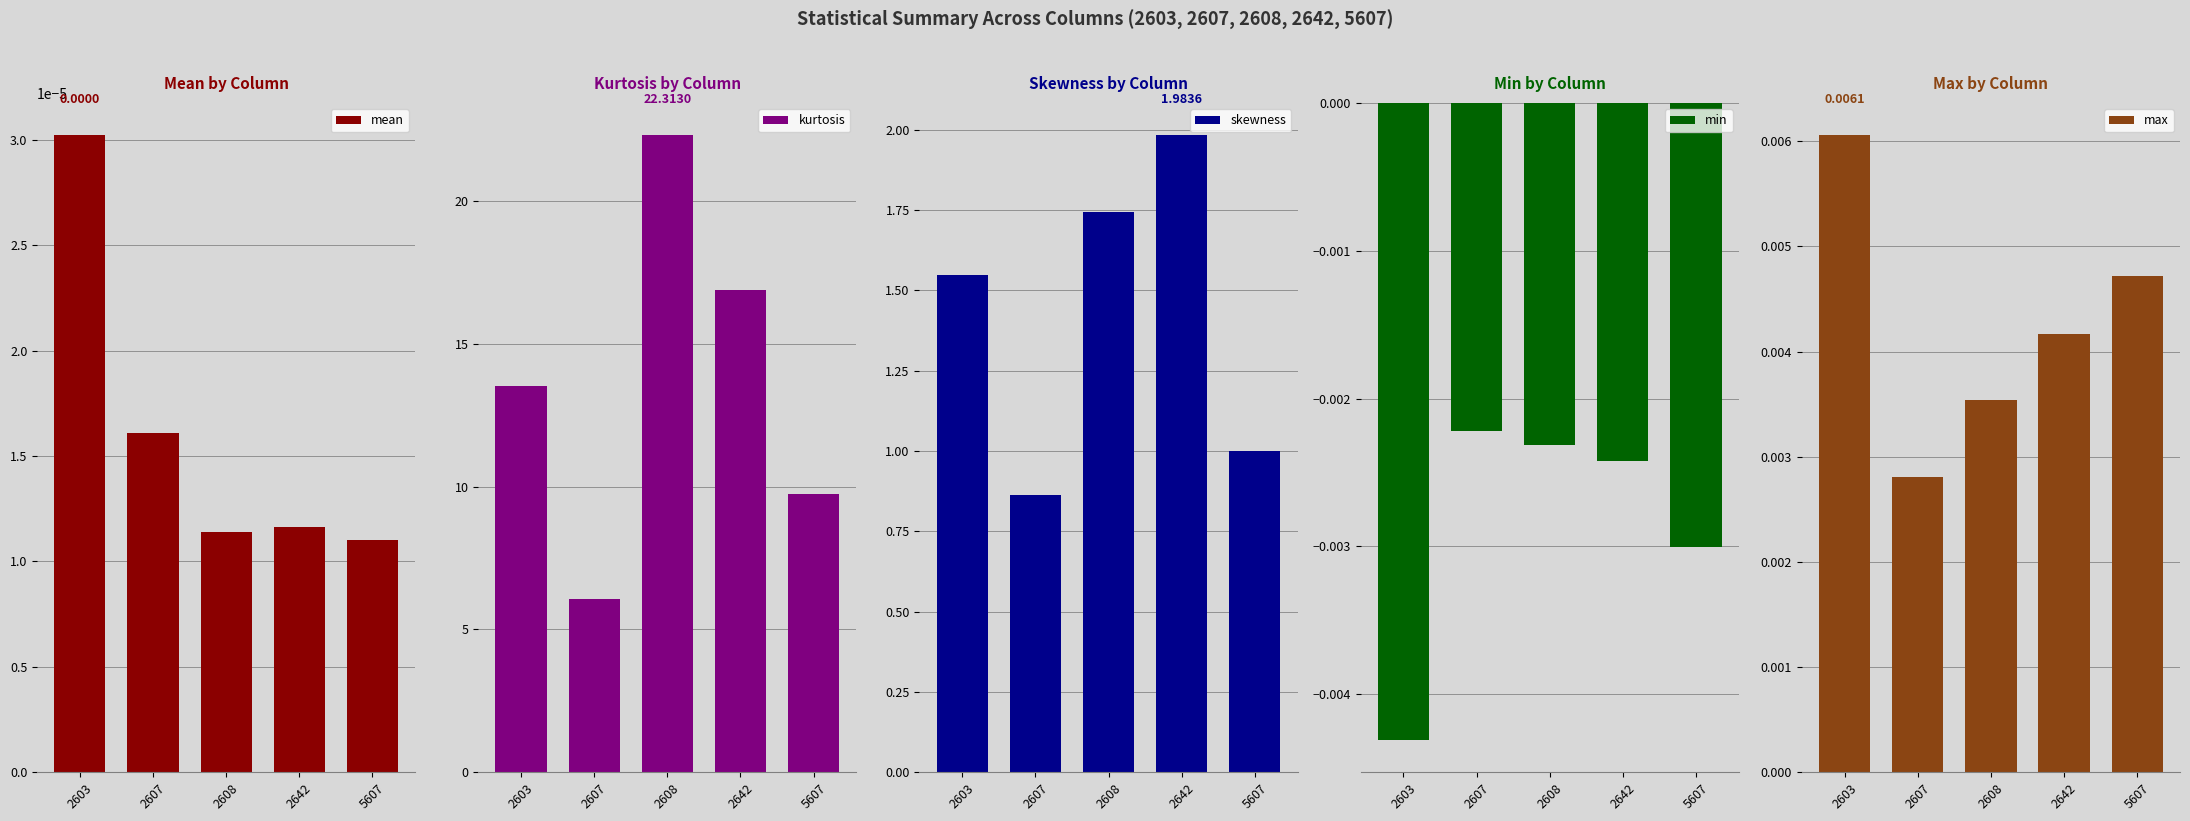

At which category is the sum across all series the highest?

2608